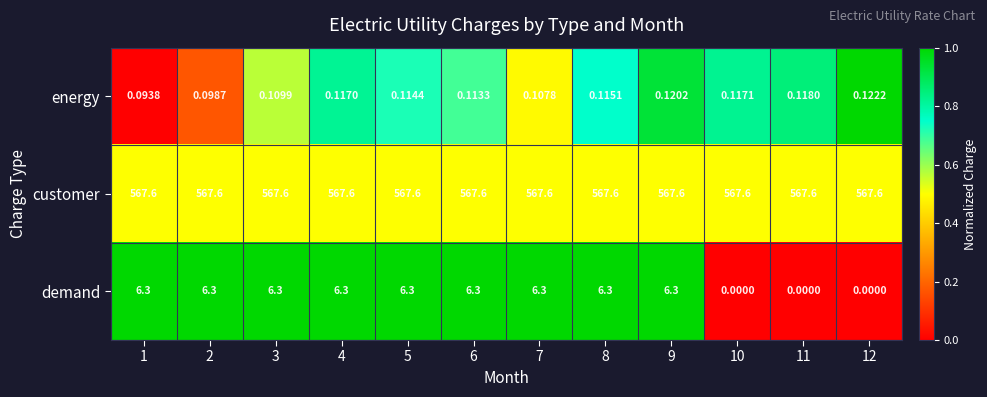

List the series in order of their peak value, highest first.

customer, demand, energy